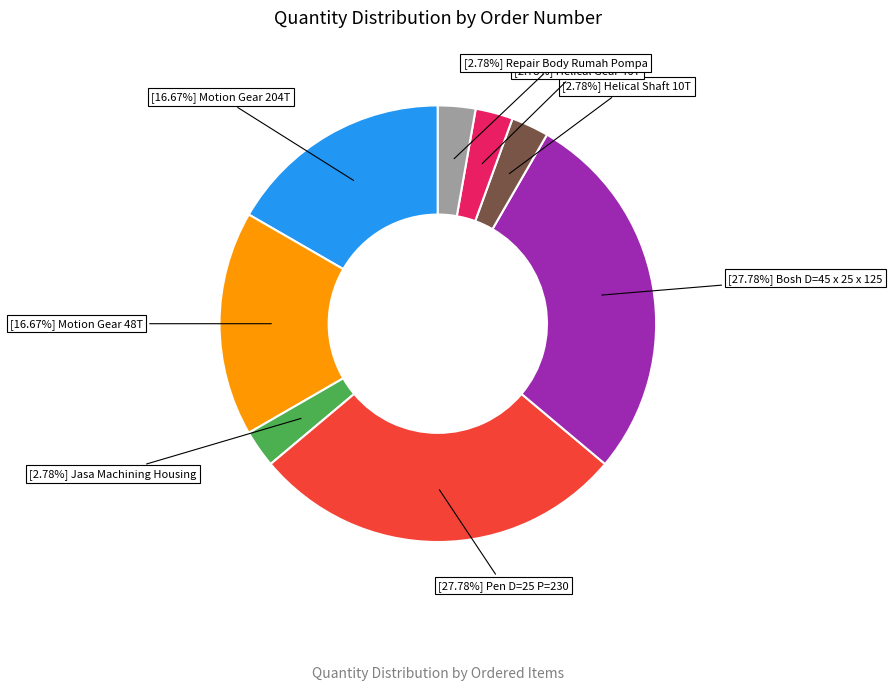

To the nearest percent, what is the difference between the largest and smallest slice percentages?

25%